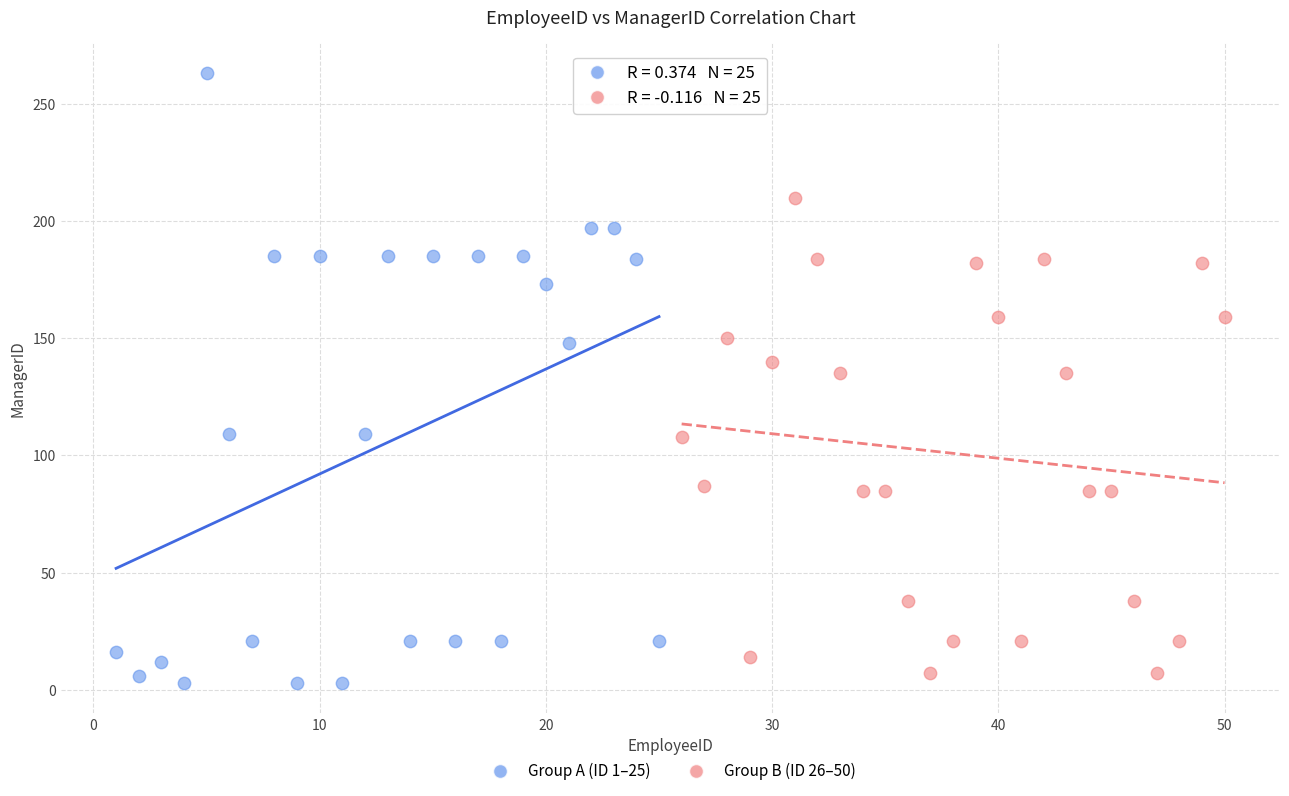

Which series contains the highest Y value?

Group A (ID 1–25)